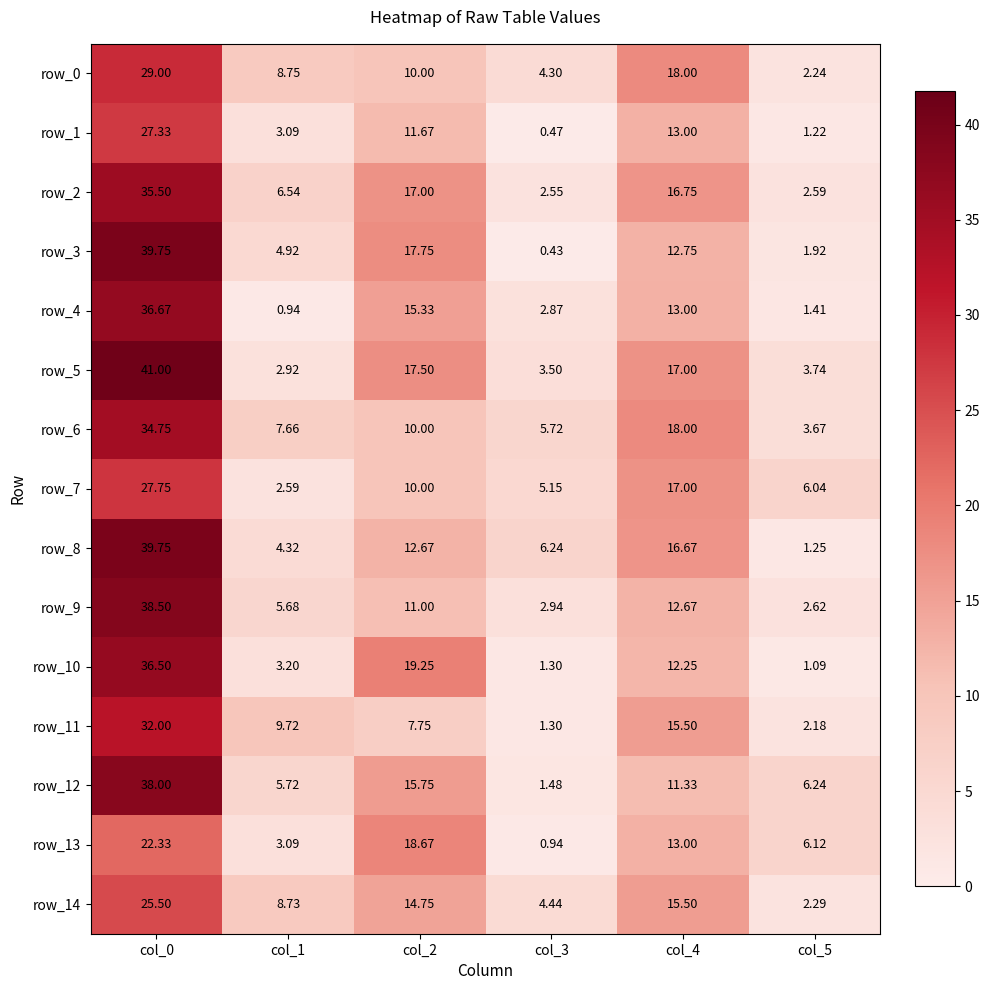

At how many categories does at least one series exceed 2?

6